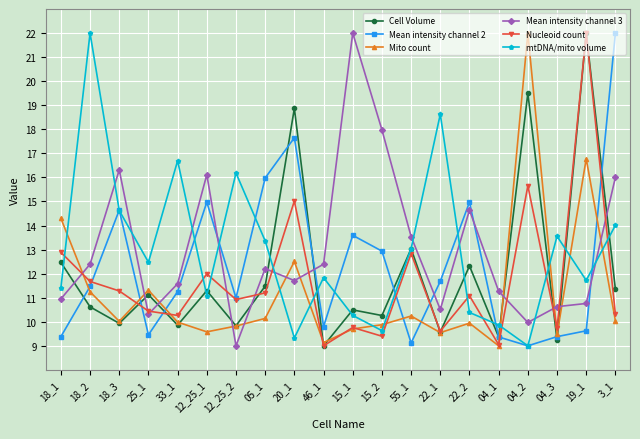

True or false: Nucleoid count has more than 2 interior local peaks.

True